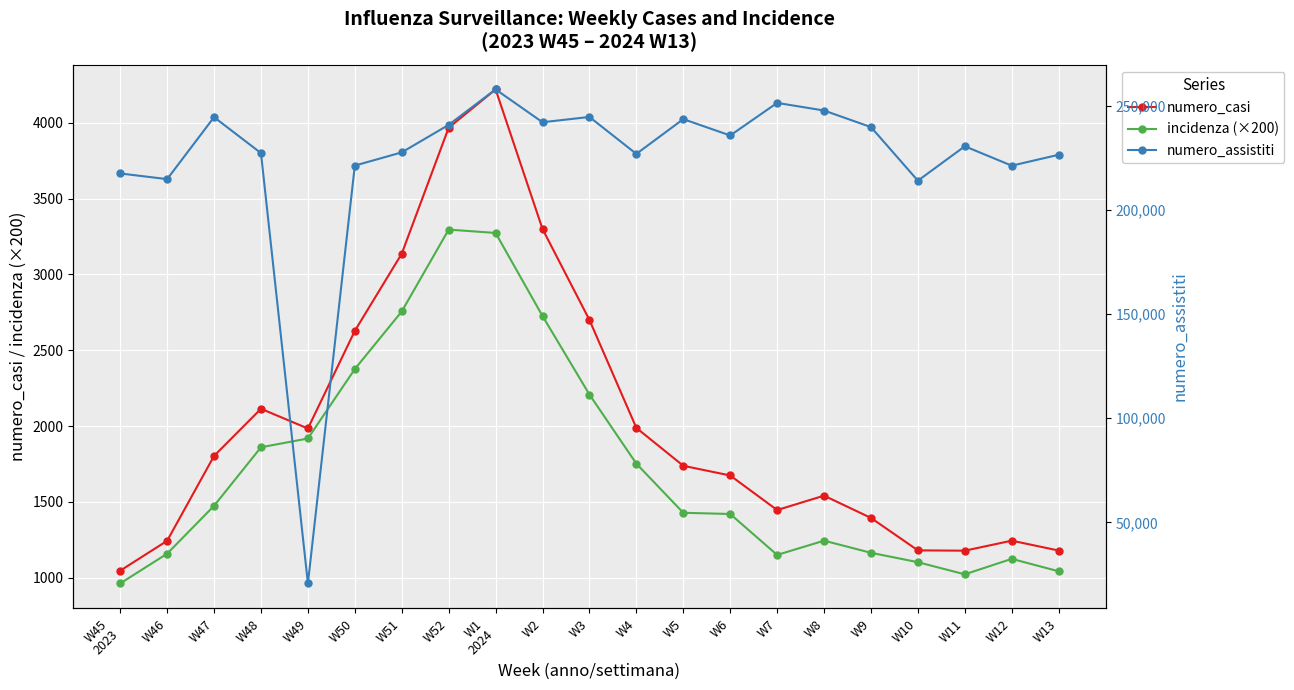

The numero_casi series shows 1738.0 at W5. True or false?

True